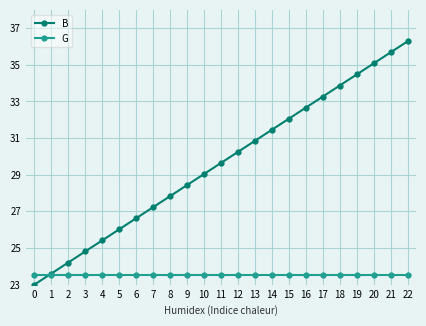

What is the value of the G point at the 4th from the left?

23.5